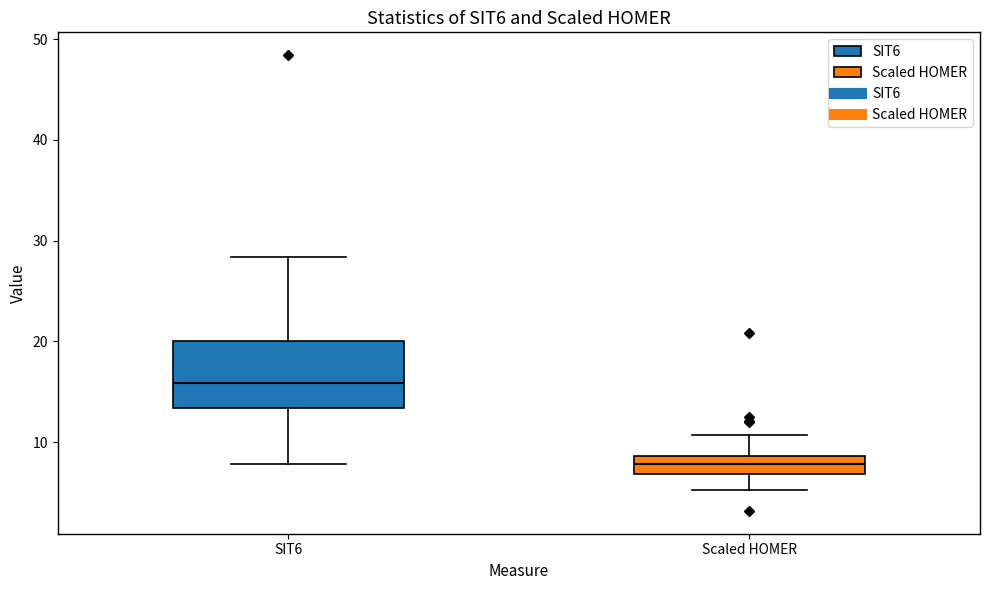

Reading left to right, read every box against the y-axis: the position of its median line, the range the box covers, and the ends of its whiskers. The values are not printed on the chart, so give them approximately, as read against the axis.

SIT6: median 16, box 13 to 20, whiskers 8 to 28
Scaled HOMER: median 8, box 7 to 9, whiskers 5 to 11